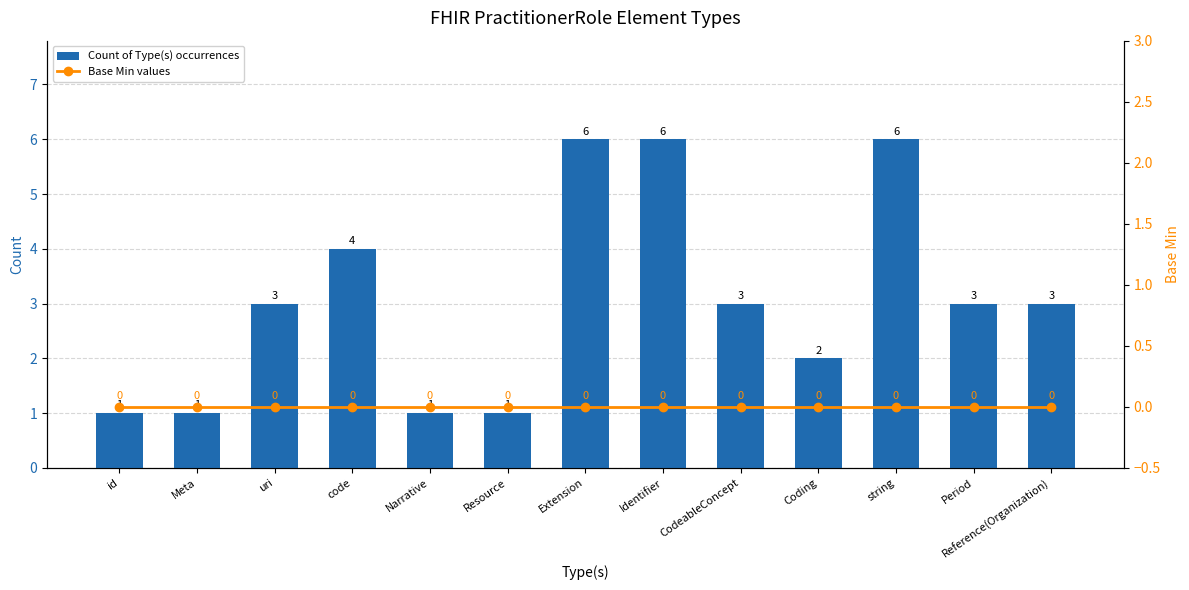

What is the label of the 13th bar from the right?

id